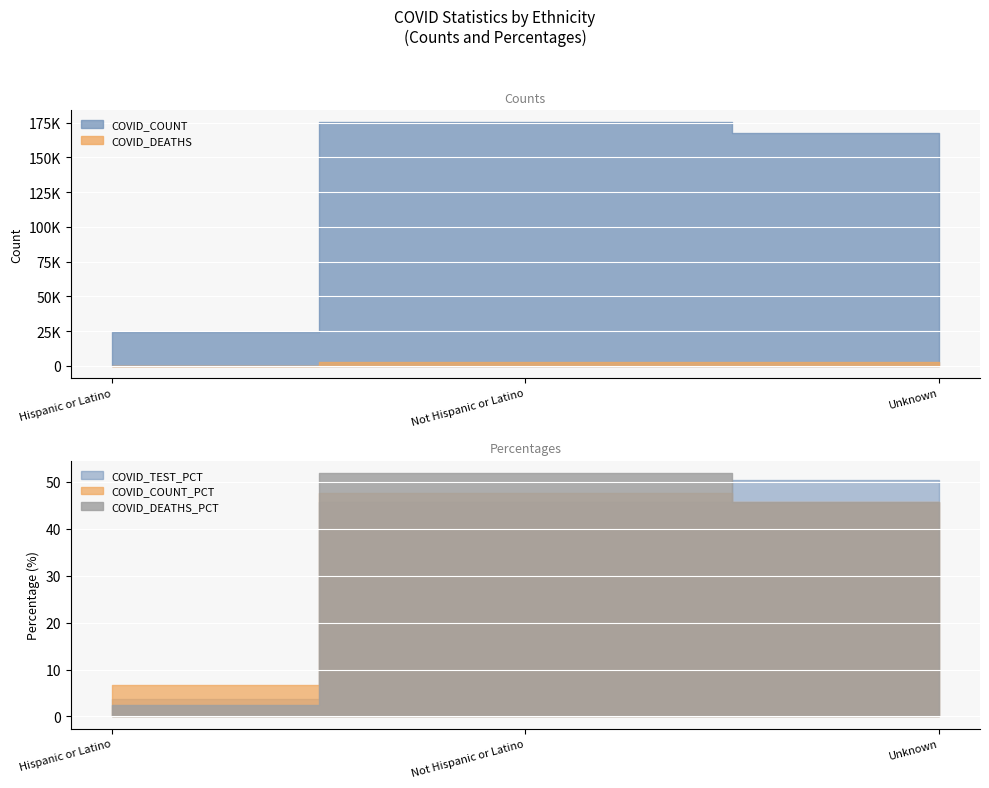

What is the sum of the COVID_COUNT values at Not Hispanic or Latino and Hispanic or Latino?

199763.0